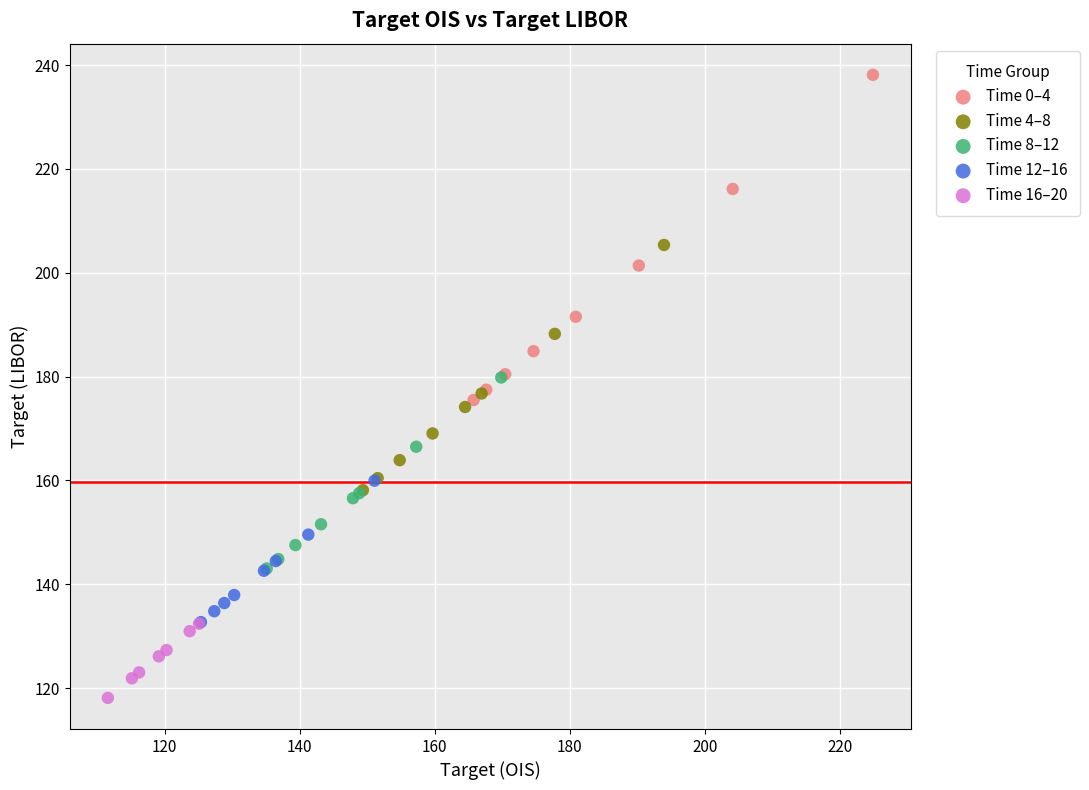

Which series reaches the minimum Y coordinate?

Time 16–20